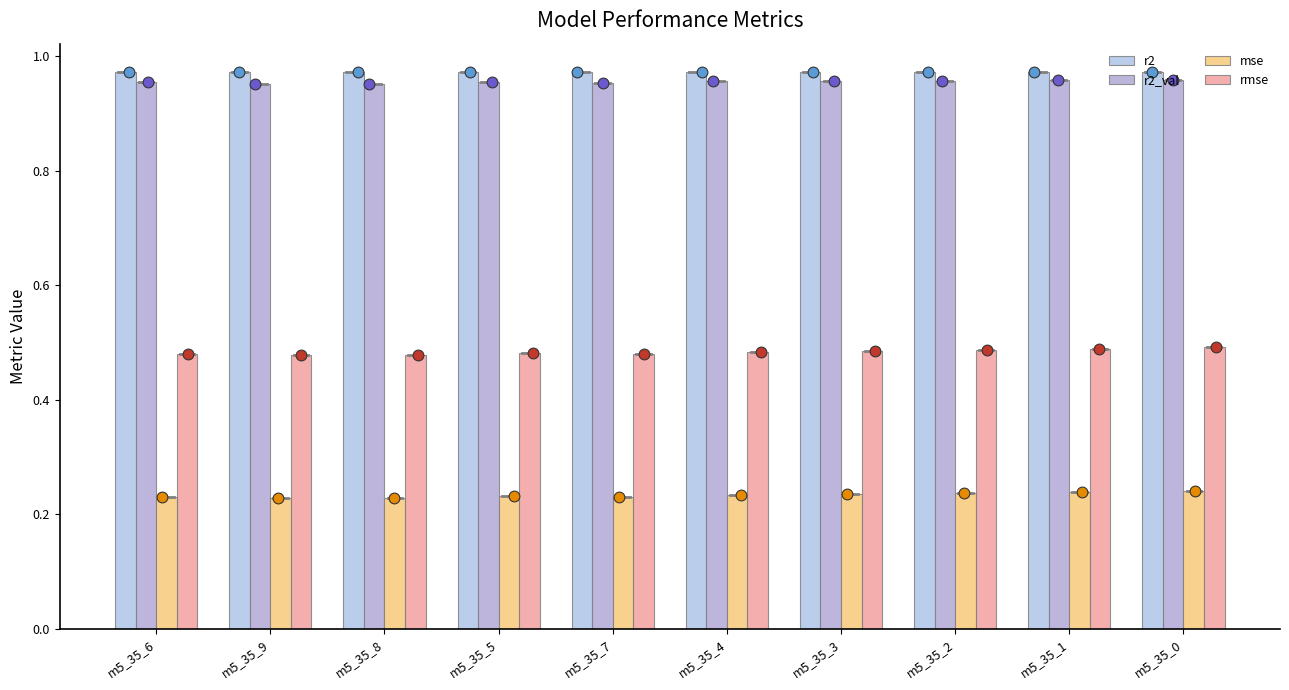

At how many categories does at least one series exceed 0?

10